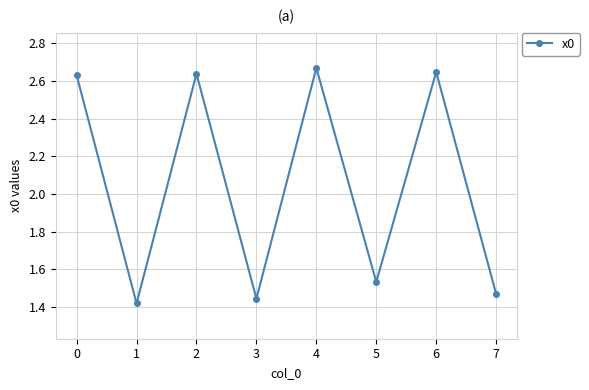

Is it true that the value at 7 is 2.0?

False